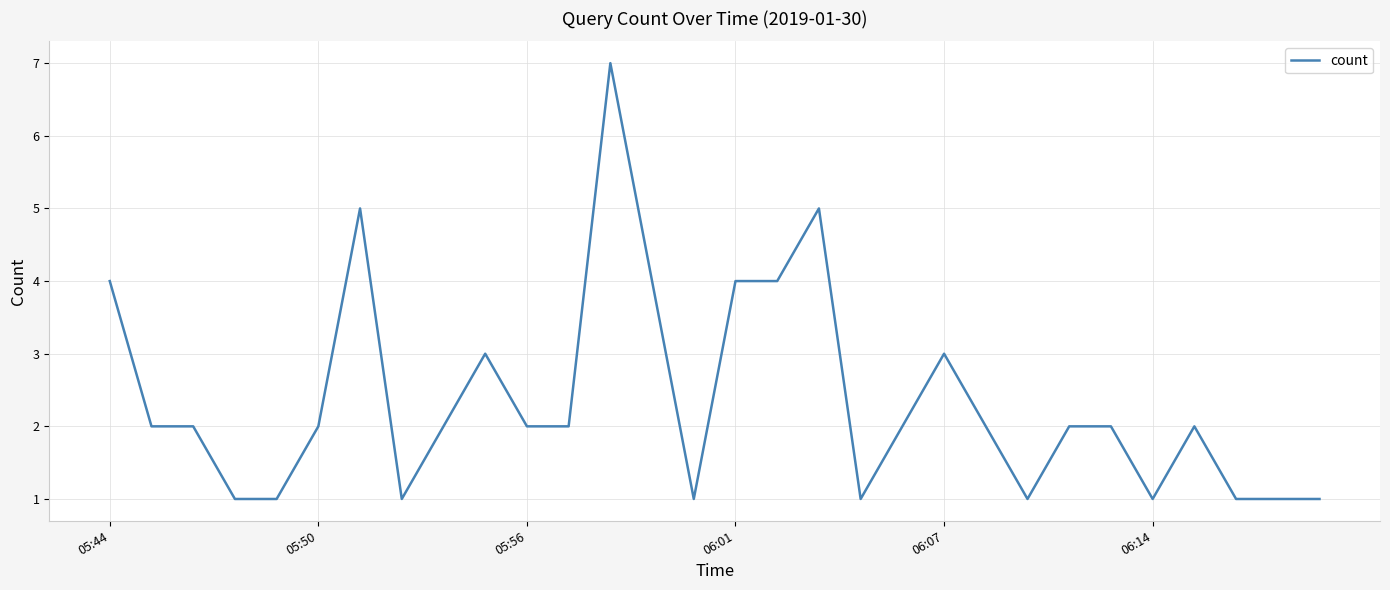

What is the greatest value displayed?

7